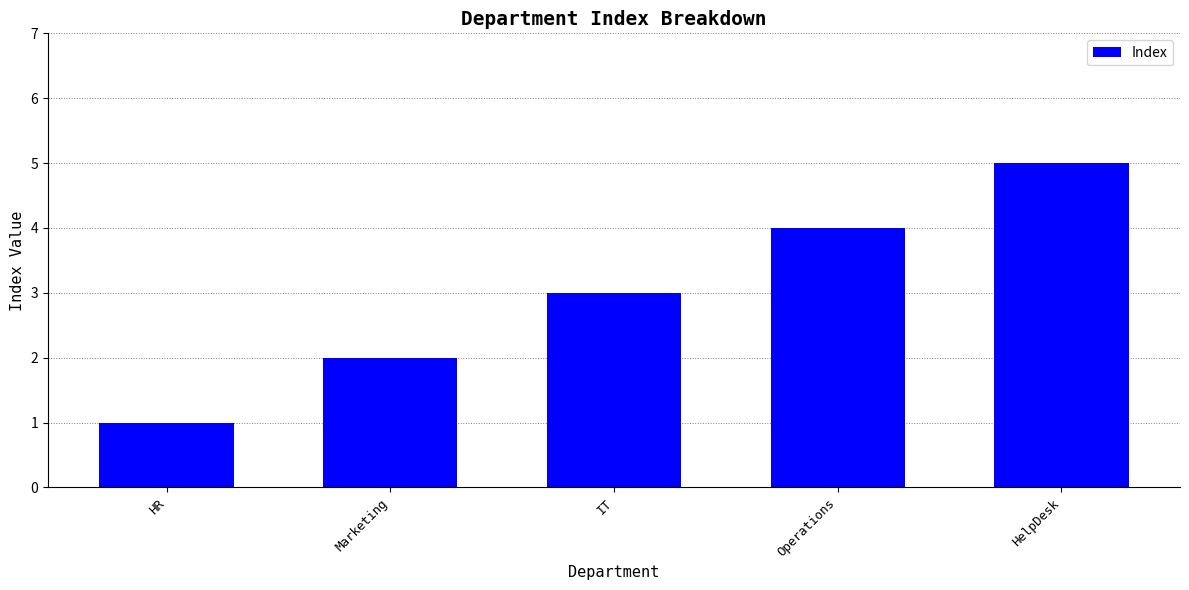

What is the change in value from IT to HelpDesk?

+2